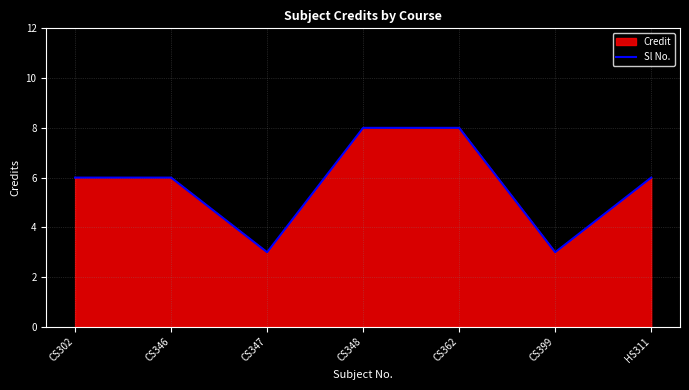

What is the smallest value displayed?

3